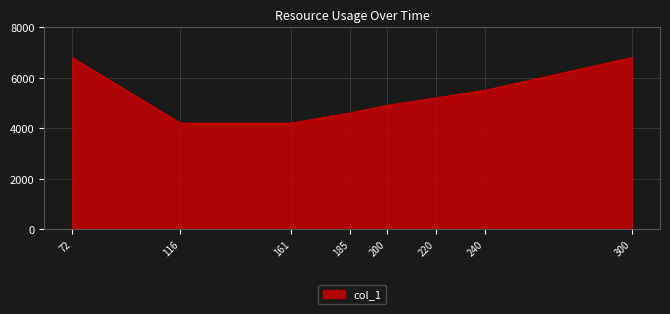

What is the smallest value displayed?

4200